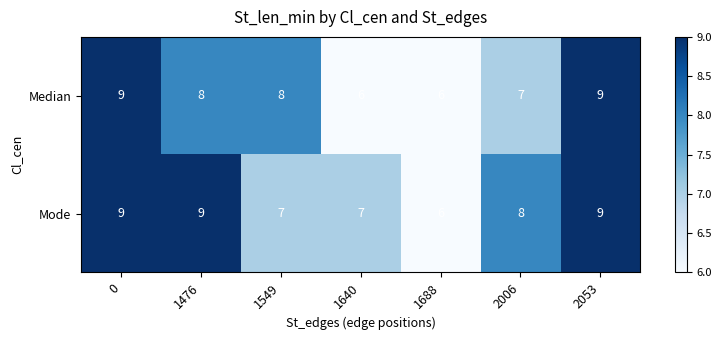

Reading right to left, extract all data points from this chart.

Median: 2053=9	2006=7	1688=6	1640=6	1549=8	1476=8	0=9
Mode: 2053=9	2006=8	1688=6	1640=7	1549=7	1476=9	0=9